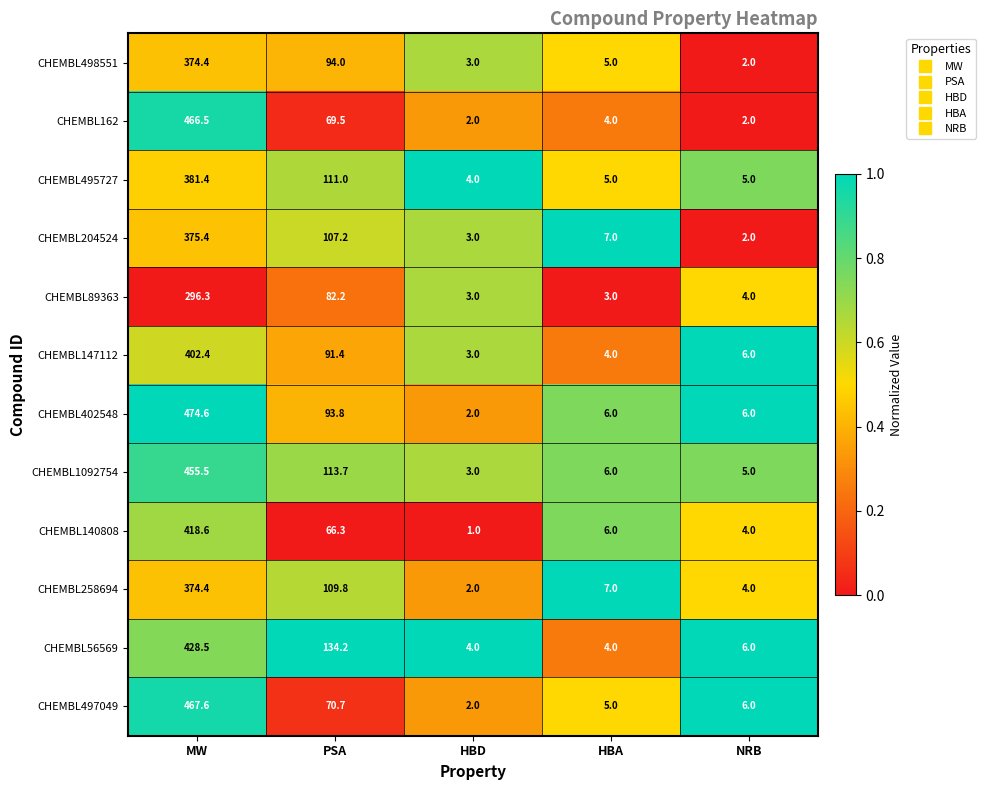

What is the spread (max minus min) of values at MW?

178.3